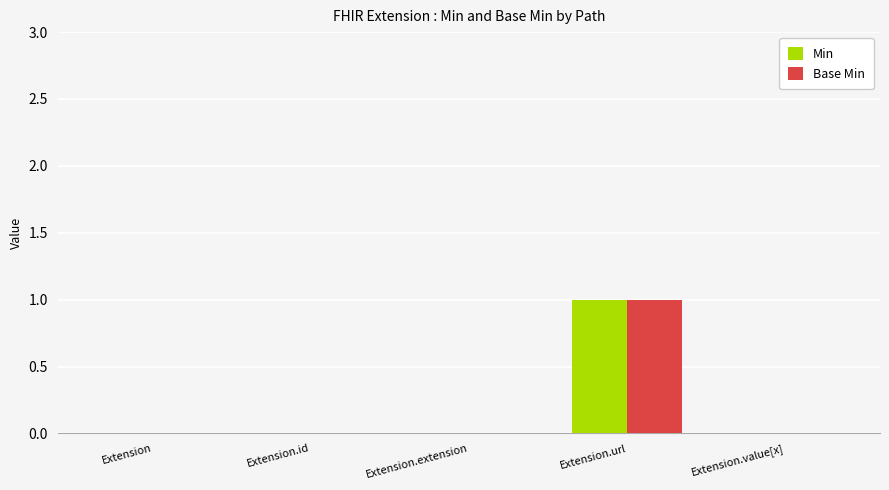

Reading left to right, list all the values displayed in this chart.

Min: 0	0	0	1	0
Base Min: 0	0	0	1	0